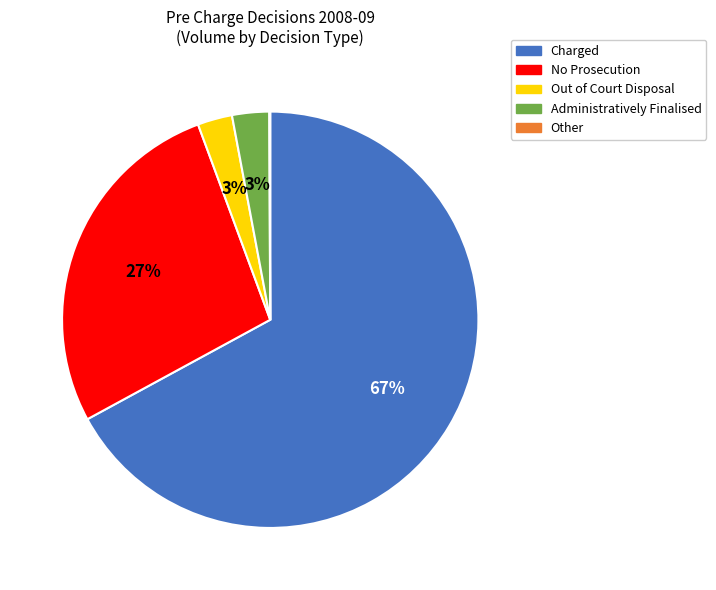

Approximately how many times larger is the value at Charged compared to No Prosecution?

2.5